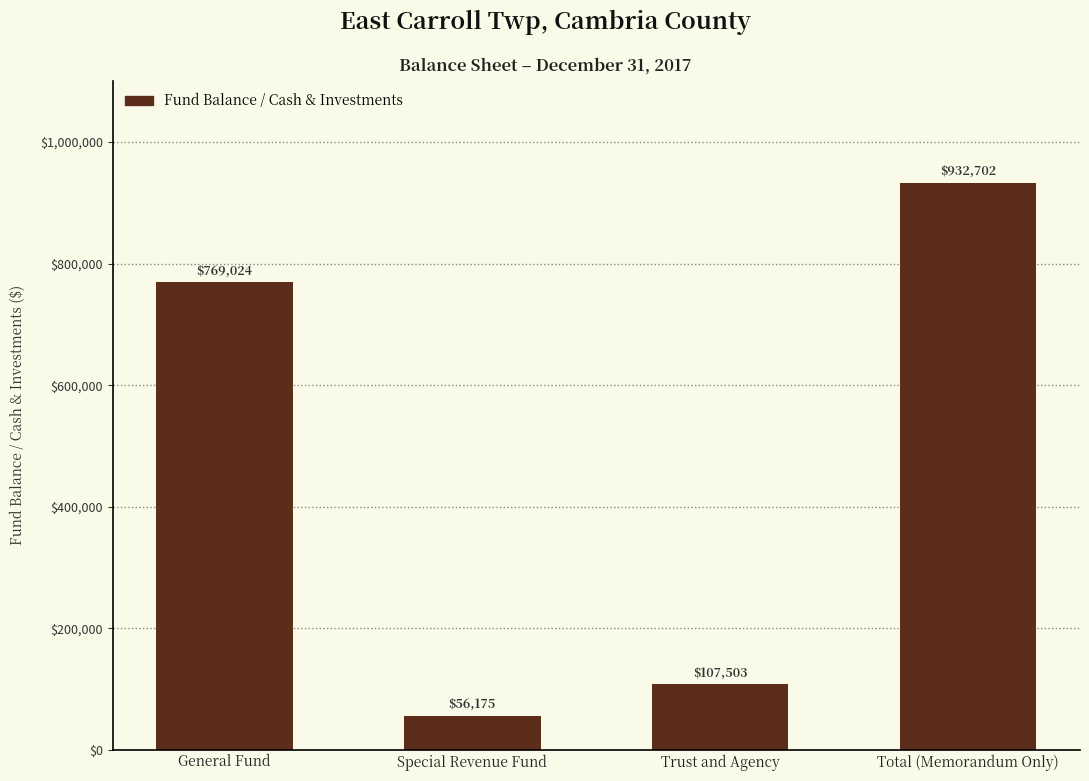

How many values are below 769024?

2